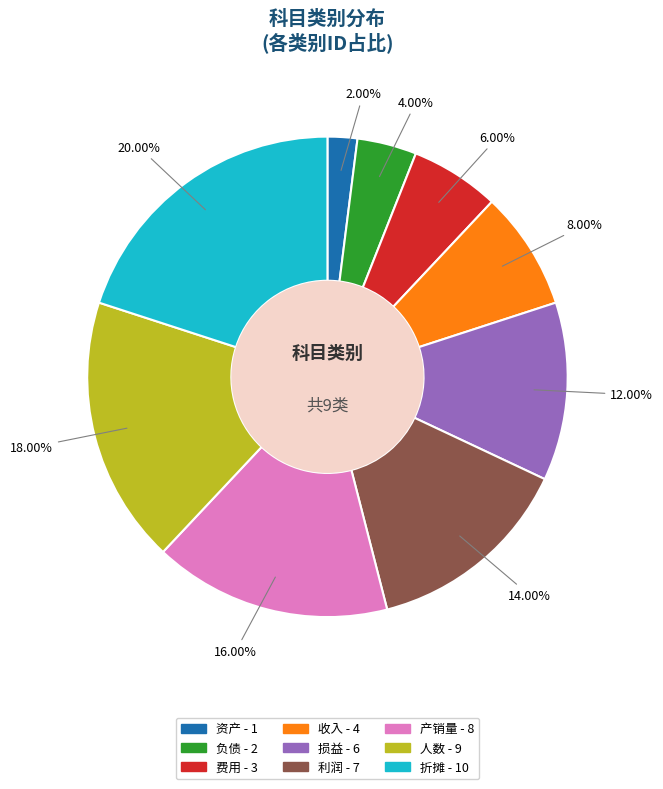

The 折摊 slice represents 9% of the pie. True or false?

False